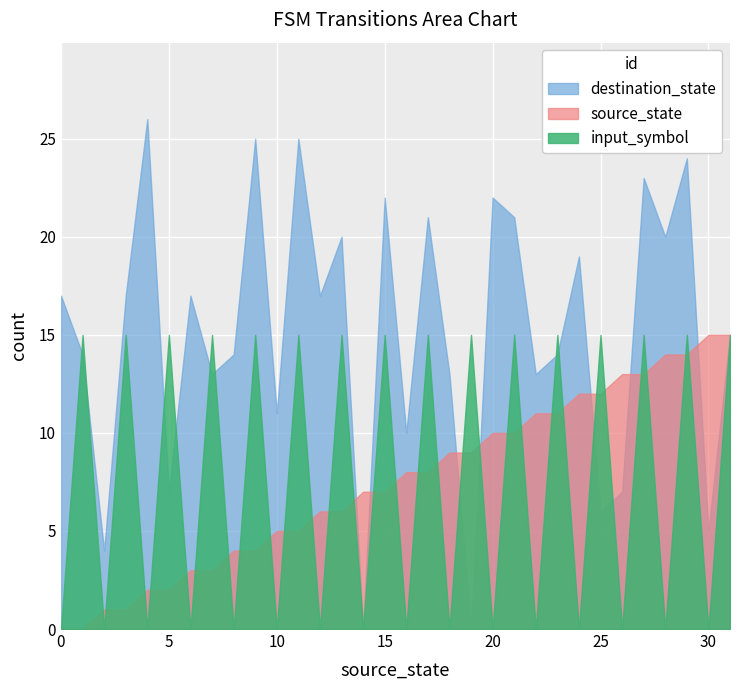

True or false: source_state and input_symbol_encoded intersect in this chart.

True